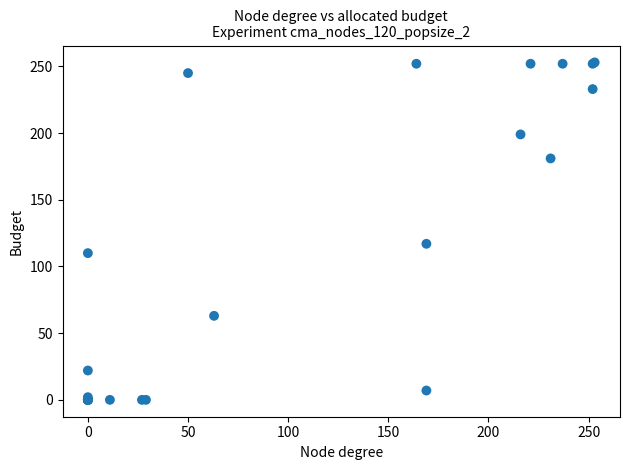

What Y value in the scatter plot is closest to 126?

117